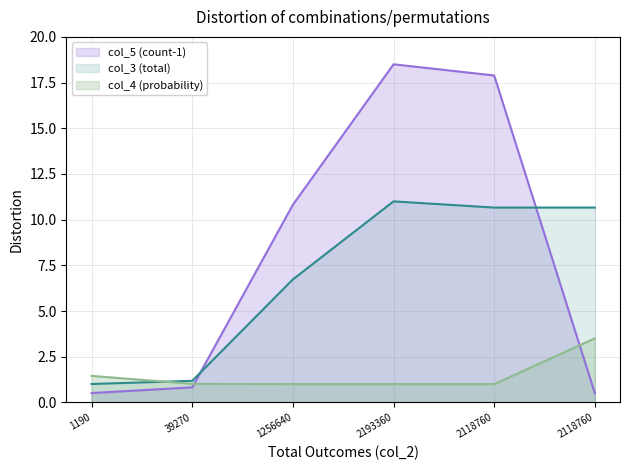

Between which two adjacent categories do col_3 (total) and col_4 (probability) first intersect?

1190 and 39270